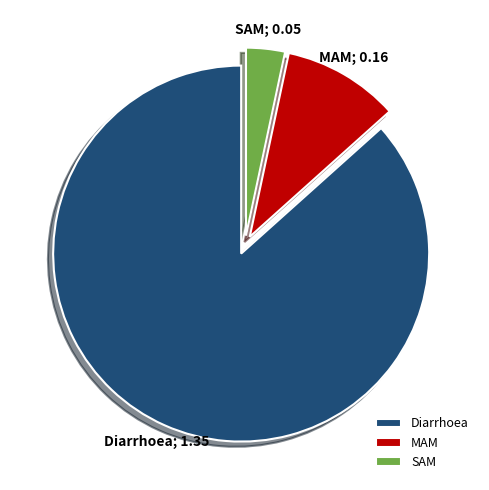

Rank the categories by value from highest to lowest.

Diarrhoea, MAM, SAM